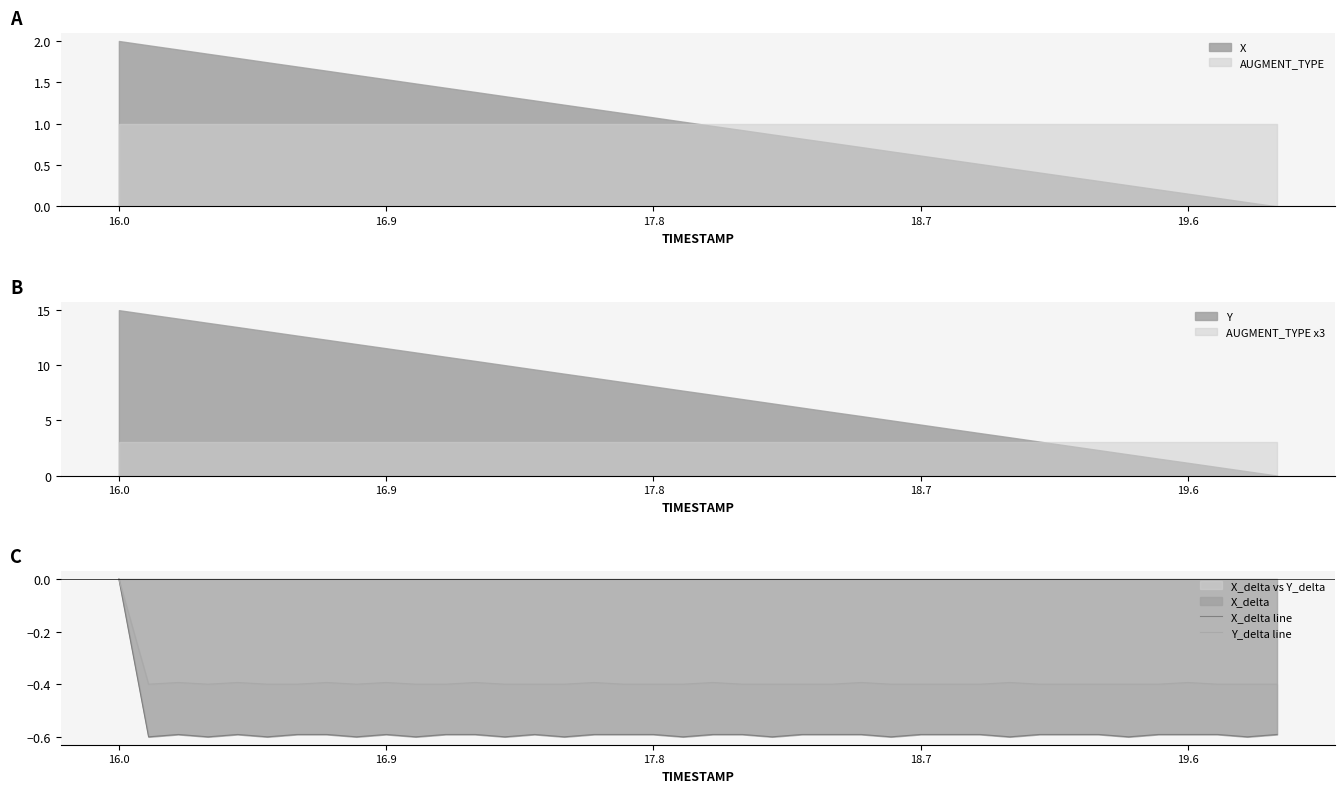

The X series shows 2.0 at 16.0. True or false?

True